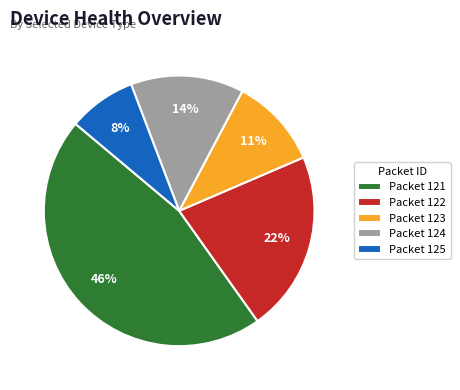

How many segments does this pie chart have?

5